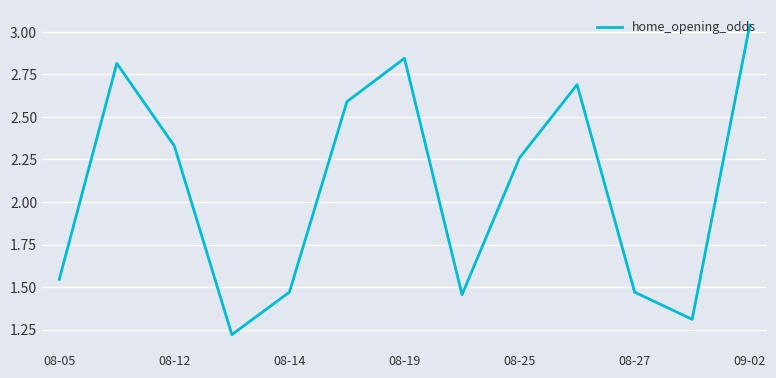

Count the values in the range 1 to 2.

6